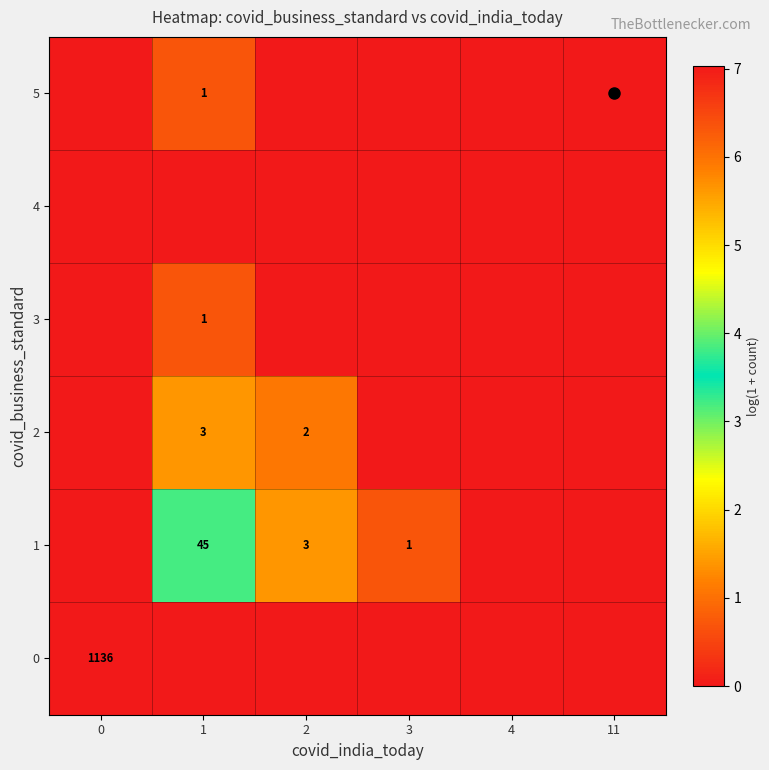

Is the value of 4 at 2 greater than the value of 1 at 4?

No